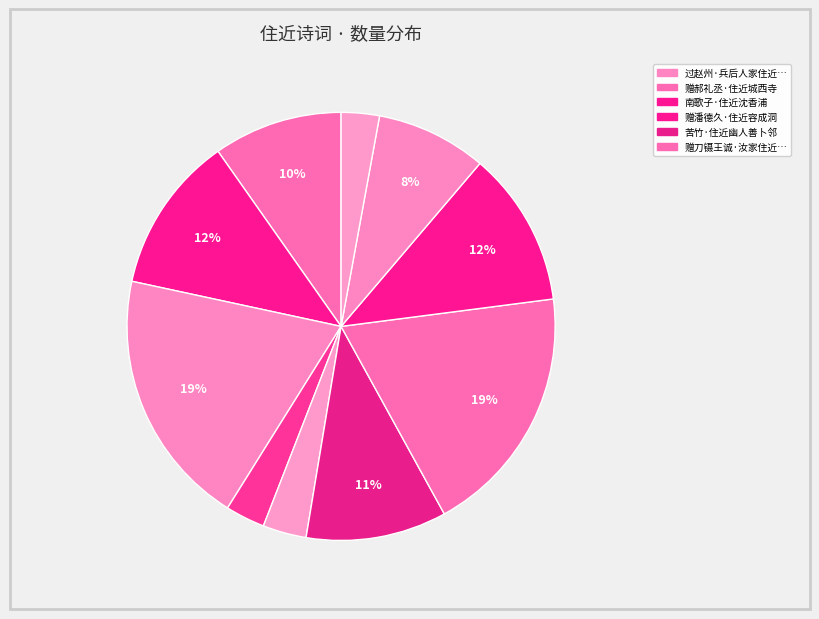

What is the largest slice in the pie chart?

过赵州·兵后人家住近屯